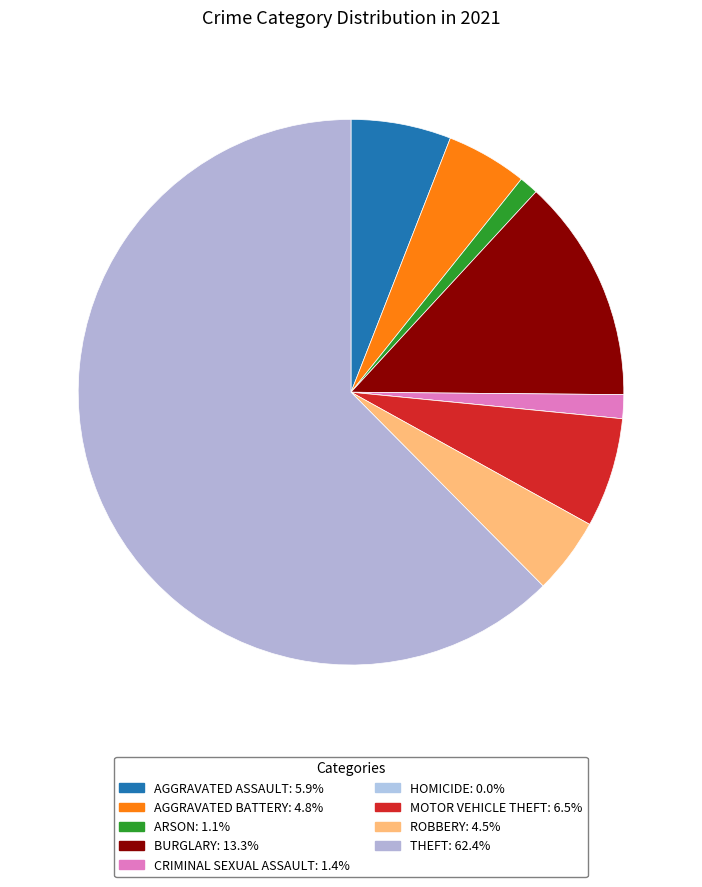

What is the smallest slice in the pie chart?

Homicide